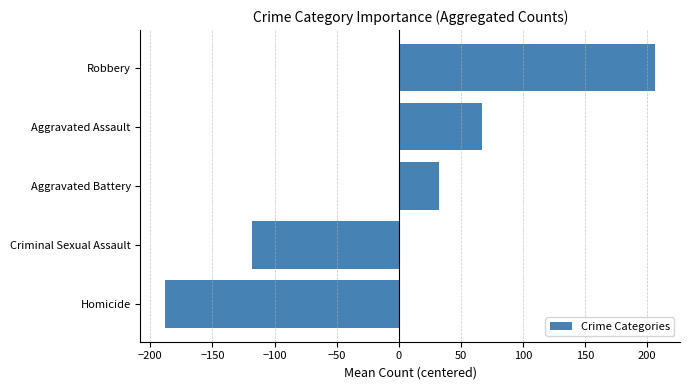

Is it true that the value at Aggravated Assault is 66.8?

True